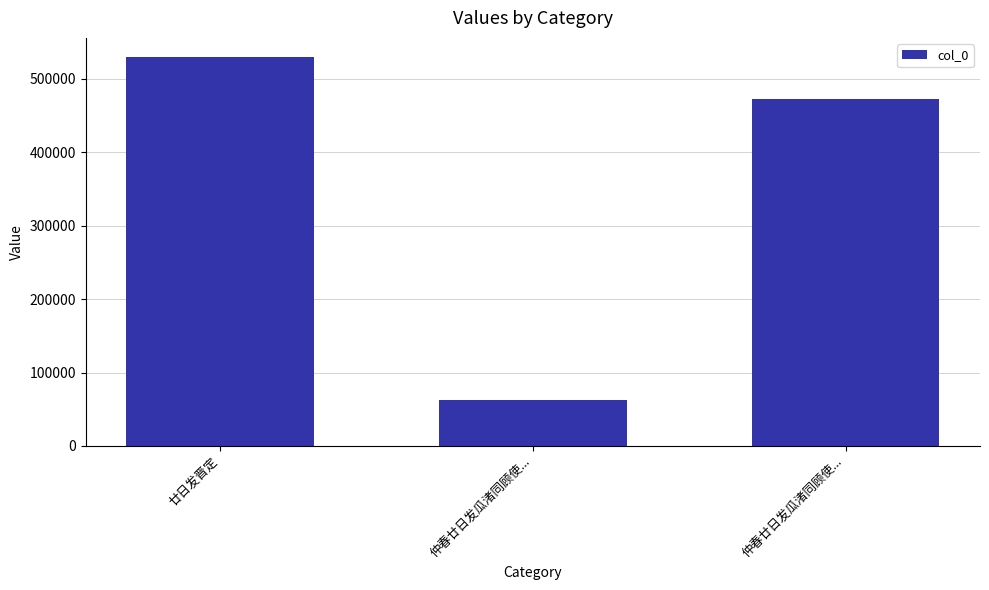

Which label corresponds to the largest value in the chart?

廿日发晋定